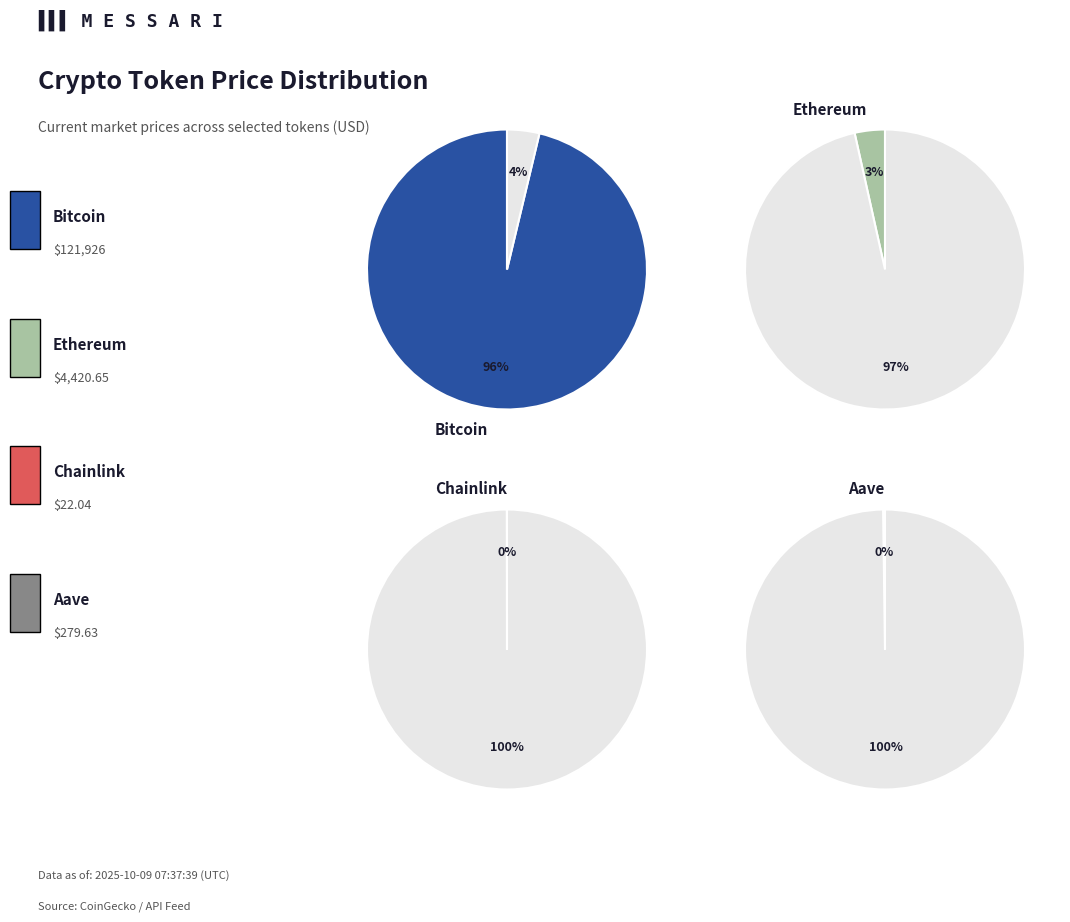

Count the number of slices in the pie.

4